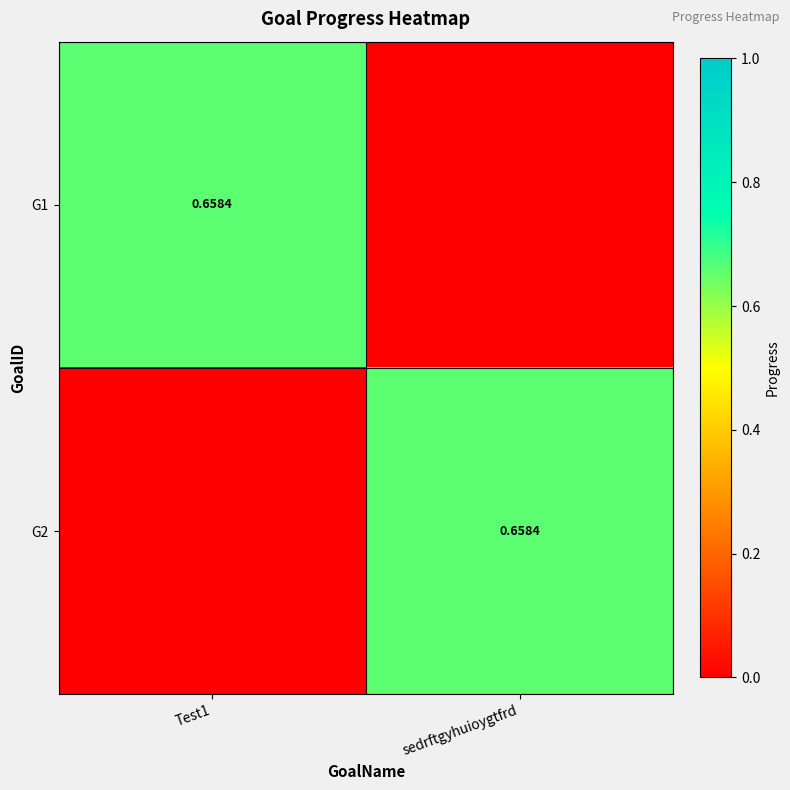

What is the total value across all series at sedrftgyhuioygtfrd?

0.7